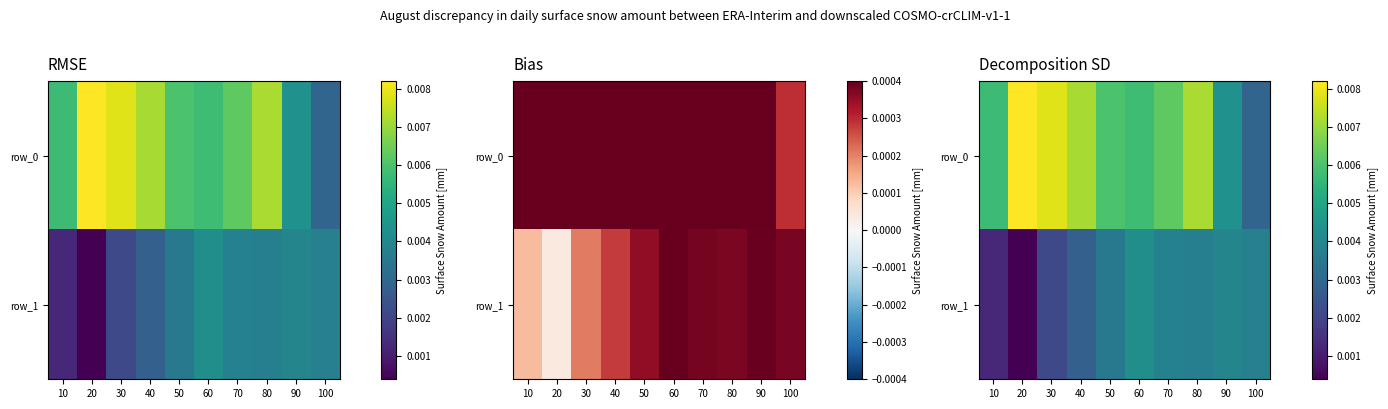

Rank the series by their average value, from highest to lowest.

row_0, row_1